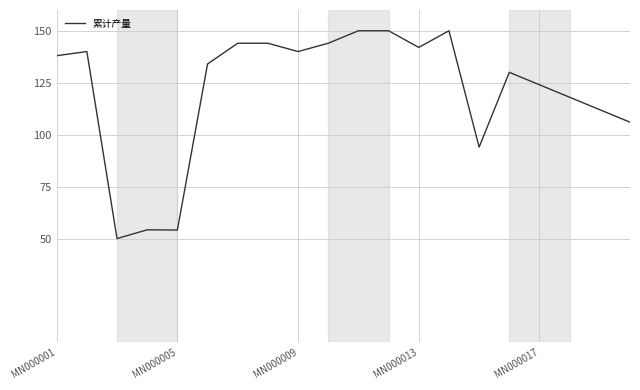

What is the maximum value shown in the chart?

150.0